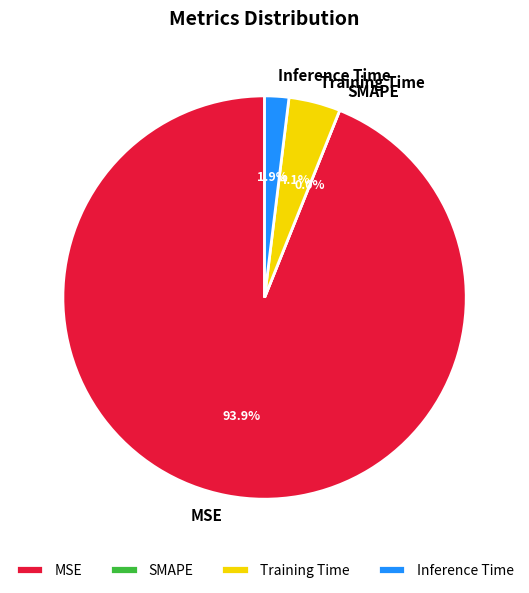

Is MSE the majority of the pie?

Yes